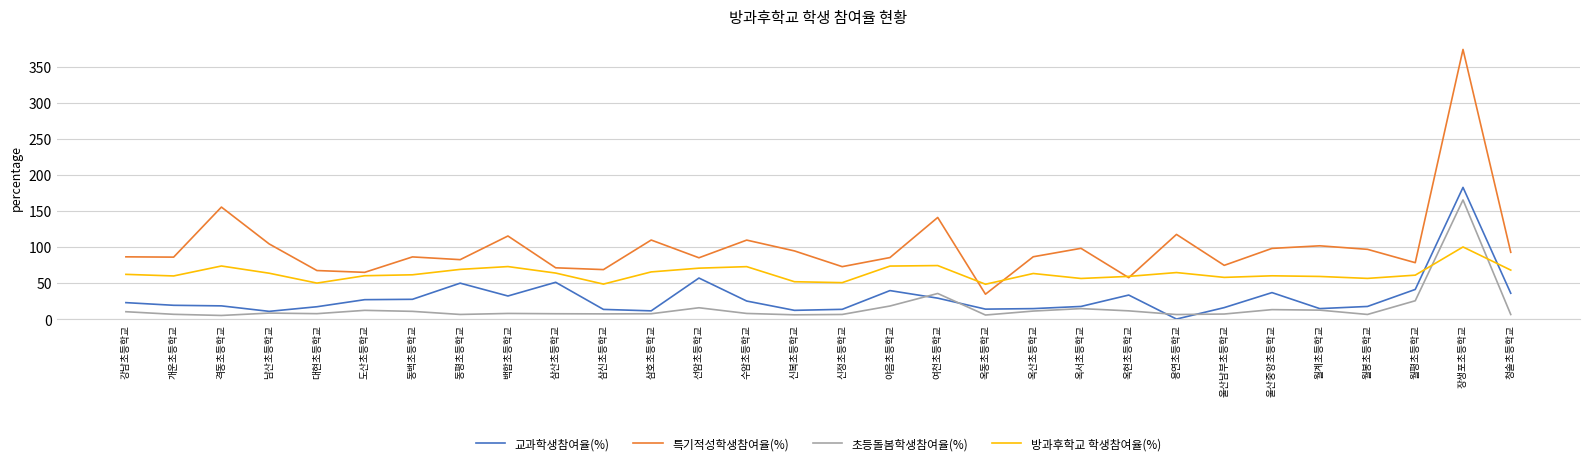

In 특기적성학생참여율(%), how many points are higher than both neighbors (excluding endpoints)?

10